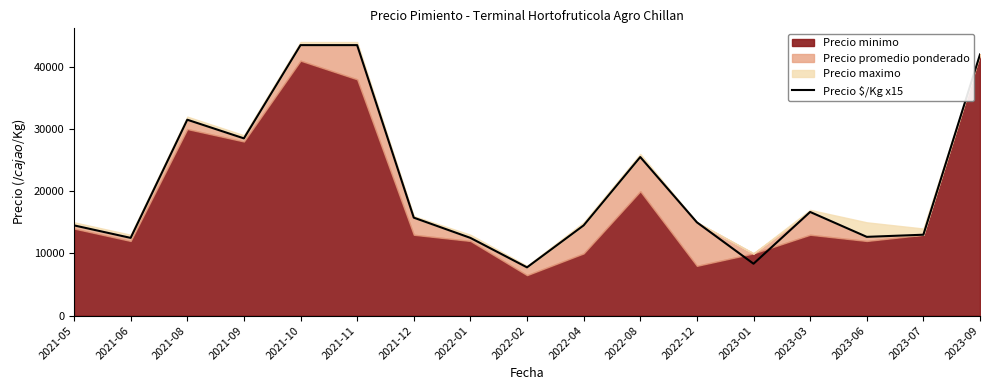

Reading left to right, extract all data points from this chart.

14505	12495	31500	28500	43500	43500	15750	12495	7755	14505	25500	15000	8340	16665	12660	13005	42000